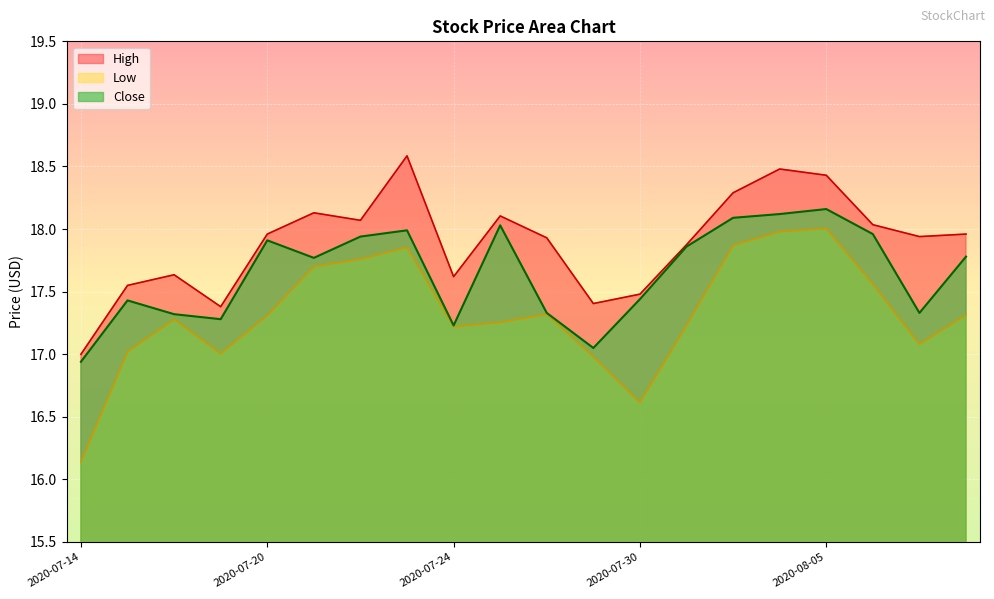

Where is the first local minimum for Close?

2020-07-17